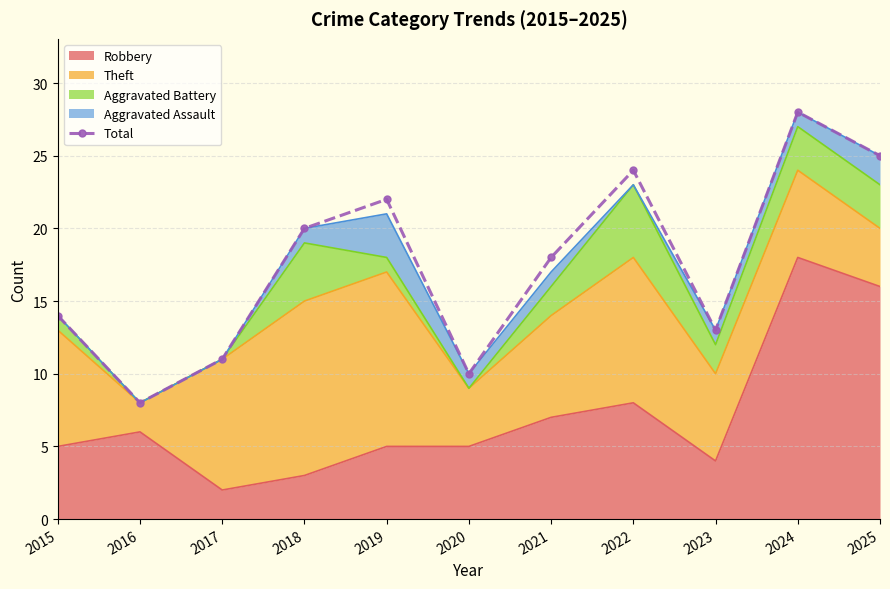

Is it true that the value at 2025 is 25?

True